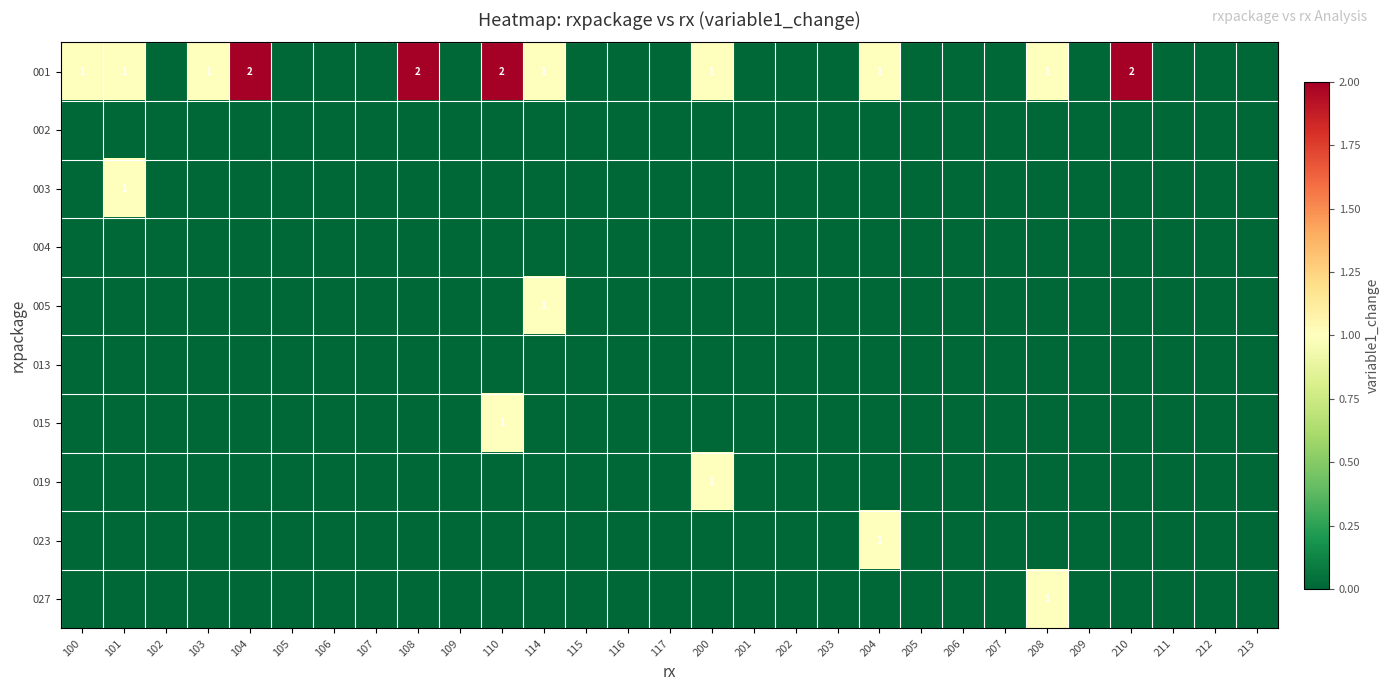

Which label corresponds to the smallest value in the chart?

102